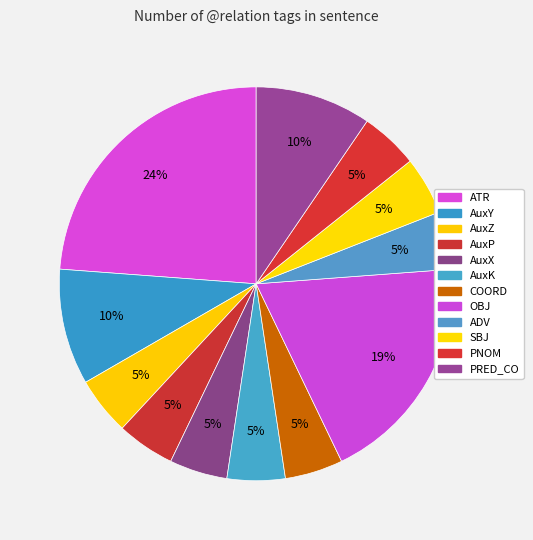

To the nearest percent, what is the difference between the largest and smallest slice percentages?

19%